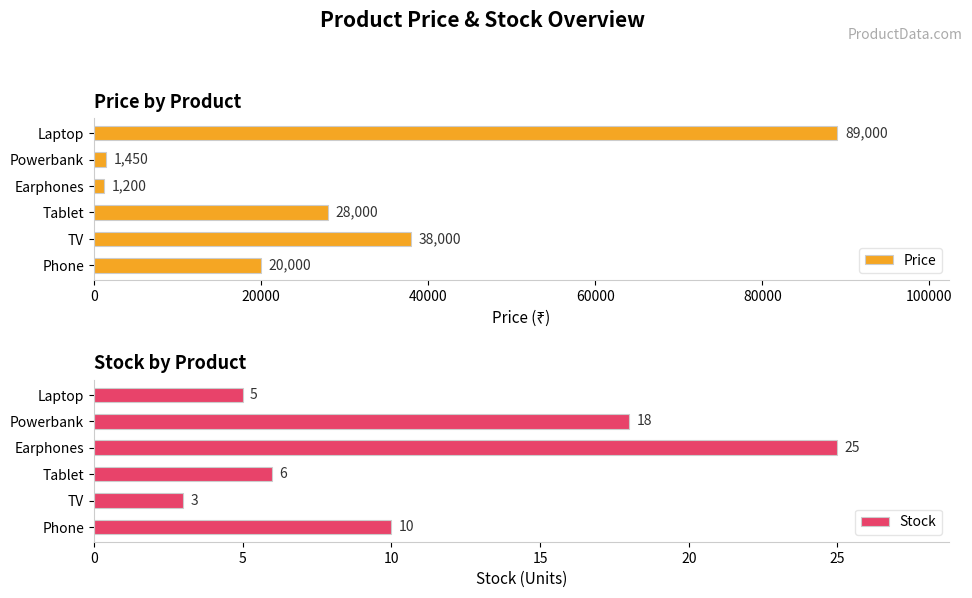

How many data points in Price are less than 28000?

3